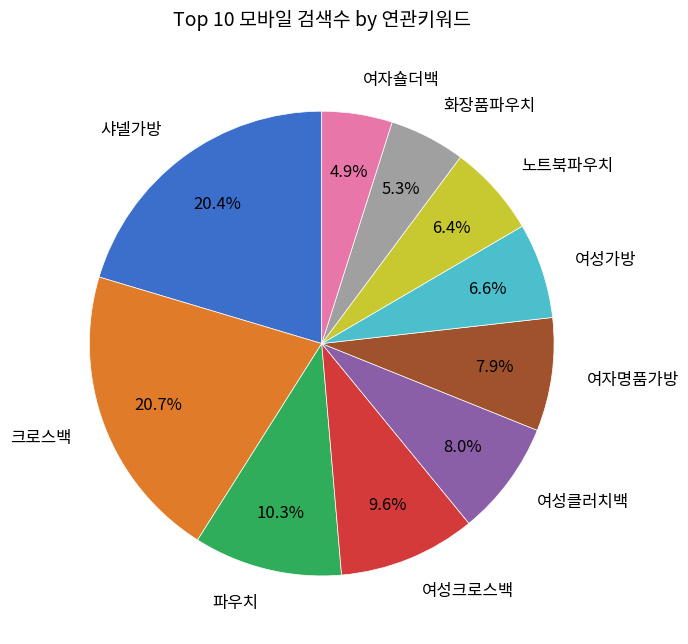

Does any single category account for the majority?

No